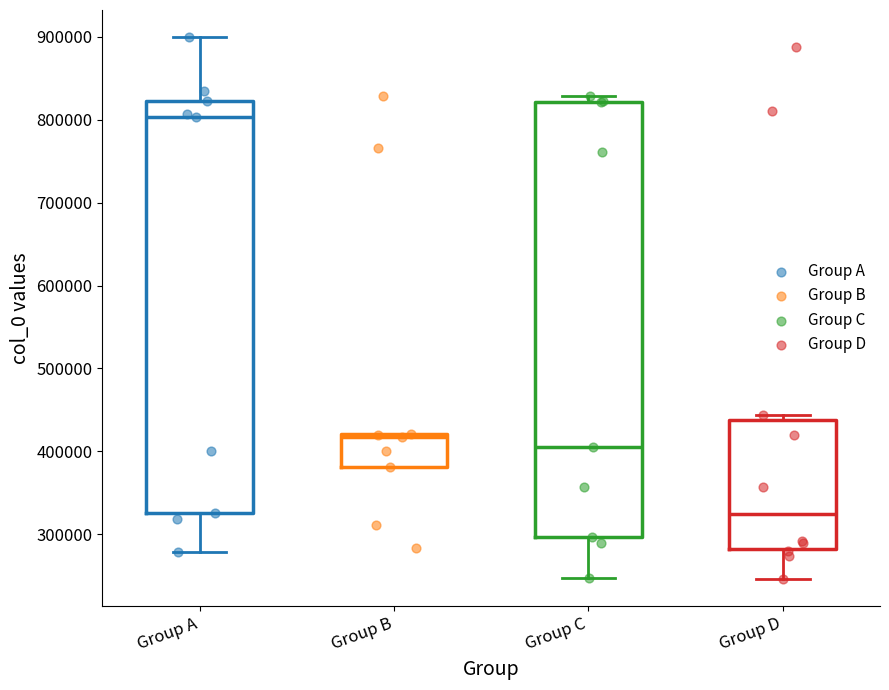

Reading left to right, read every box against the y-axis: the position of its median line, the range the box covers, and the ends of its whiskers. The values are not printed on the chart, so give them approximately, as read against the axis.

Group A: median 800000, box 330000 to 820000, whiskers 280000 to 900000
Group B: median 420000 (just below the box's upper edge), box 380000 to 420000, whiskers 380000 to 420000
Group C: median 400000, box 300000 to 820000, whiskers 250000 to 830000
Group D: median 320000, box 280000 to 440000, whiskers 250000 to 440000 (just above the box's upper edge)